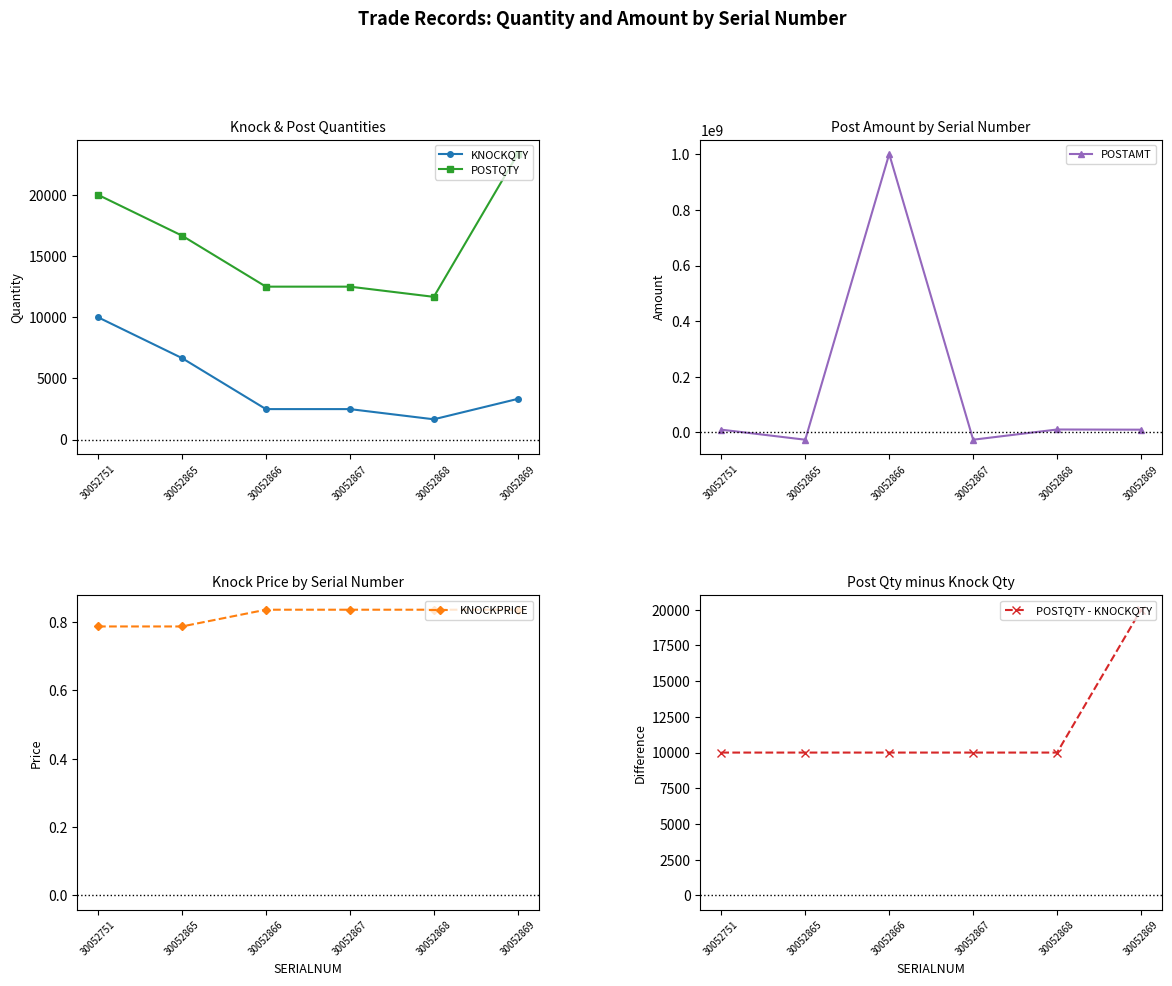

How many categories are shown in the chart?

6